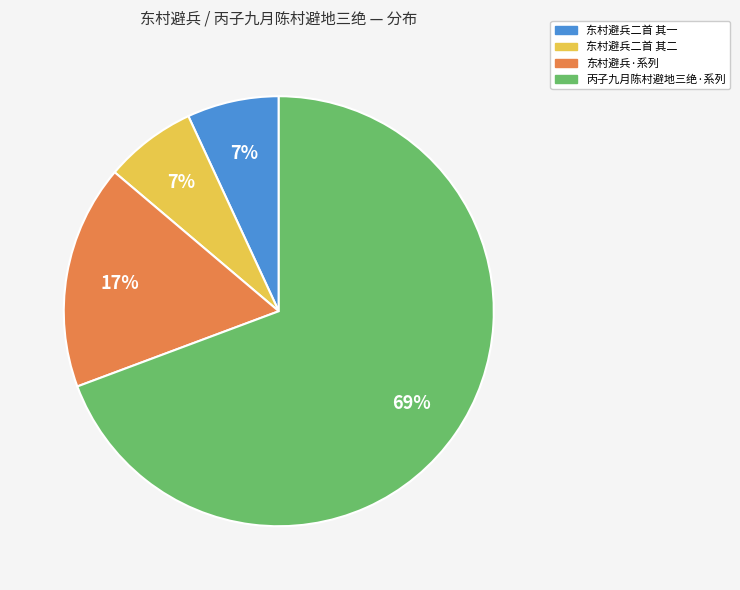

Count the number of slices in the pie.

4